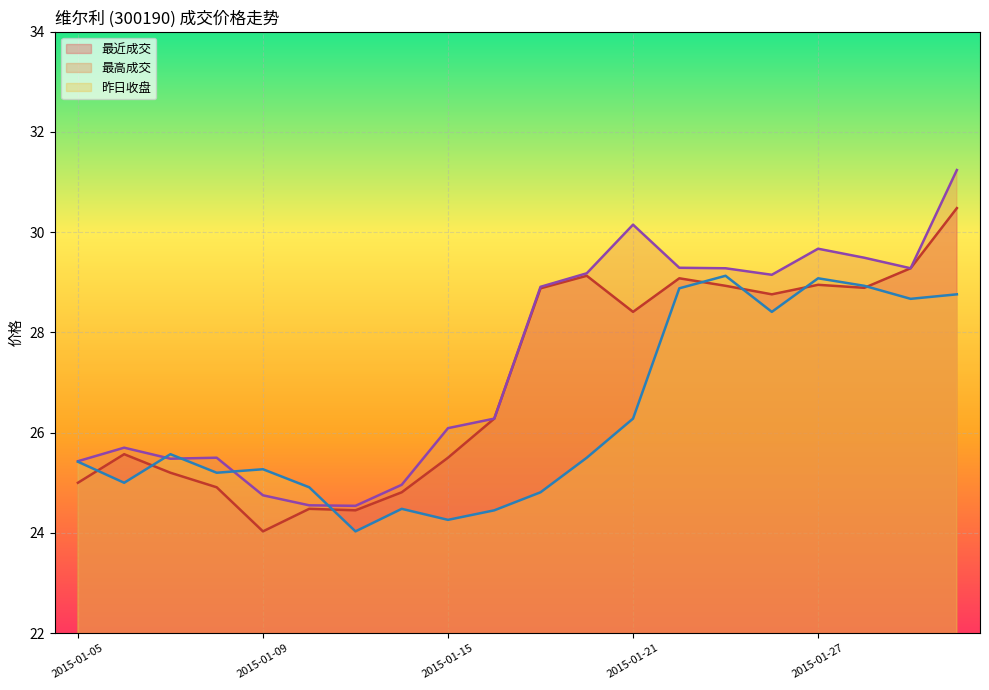

How many values in the 最近成交 series are below 28?

10